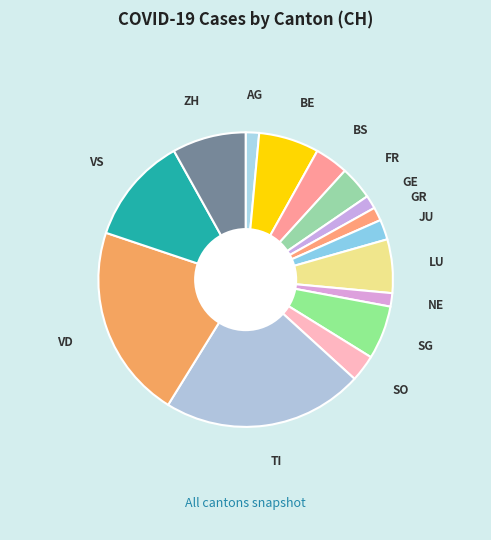

What is the largest slice in the pie chart?

TI